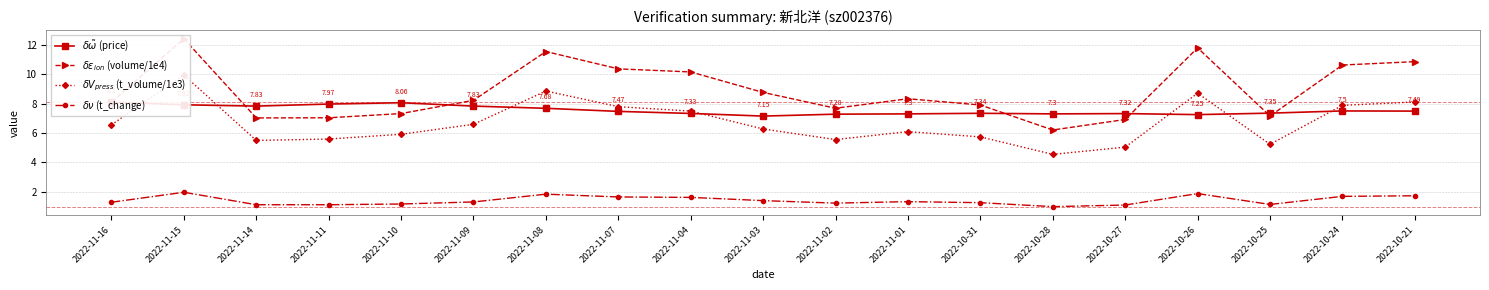

What is the value of the $\delta V_{press}$ (t_volume/1e3) point at the 10th from the left?

6.3